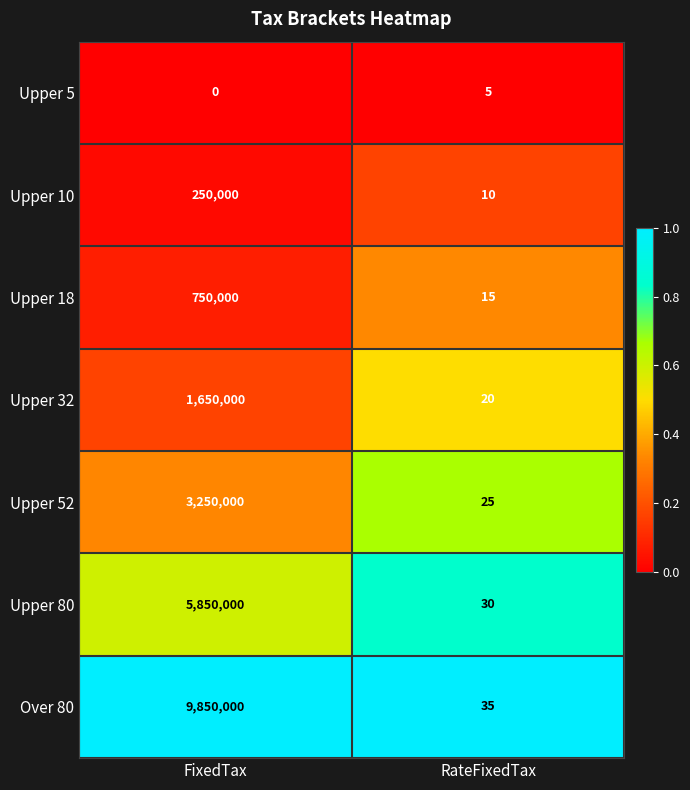

Between FixedTax and RateFixedTax, which series saw the biggest shift?

Over 80